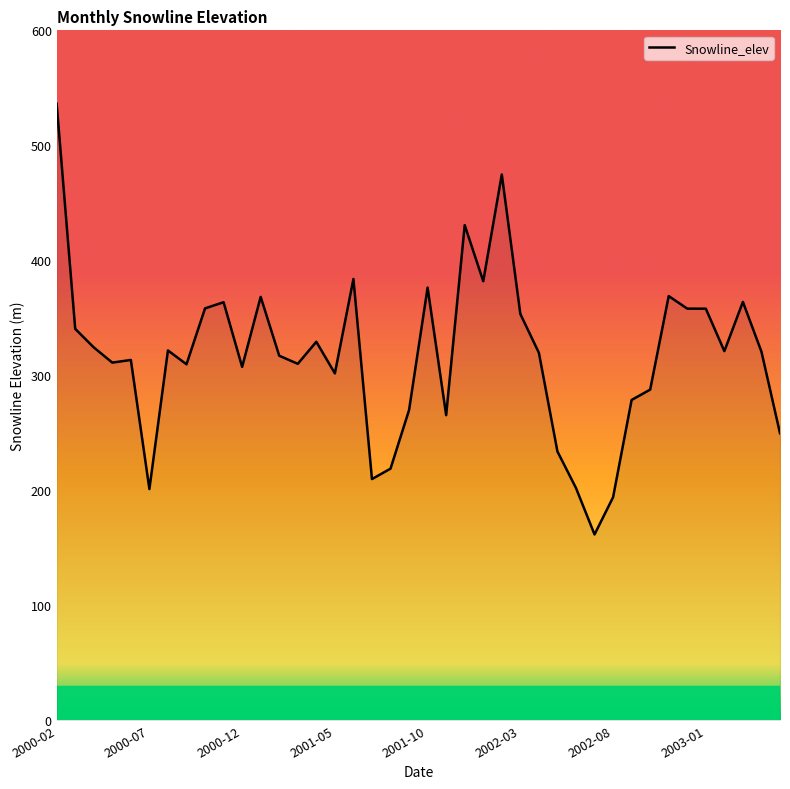

What is the difference between the maximum and minimum values?

374.6